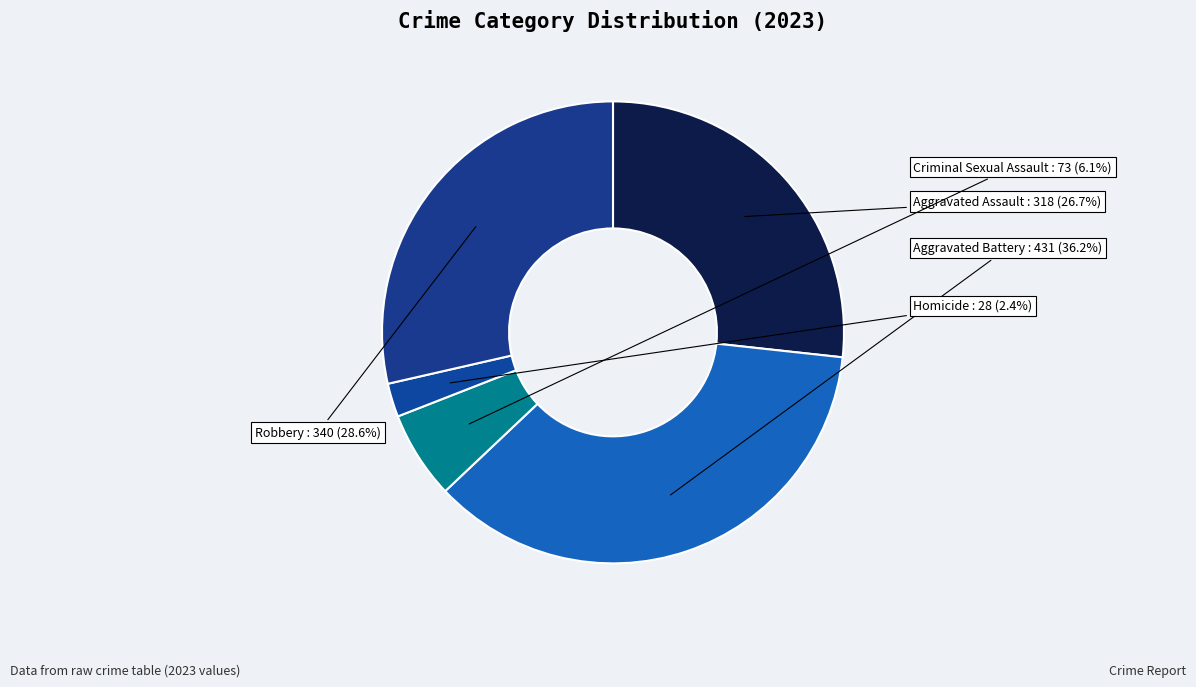

Rank the categories by value from highest to lowest.

Aggravated Battery, Robbery, Aggravated Assault, Criminal Sexual Assault, Homicide